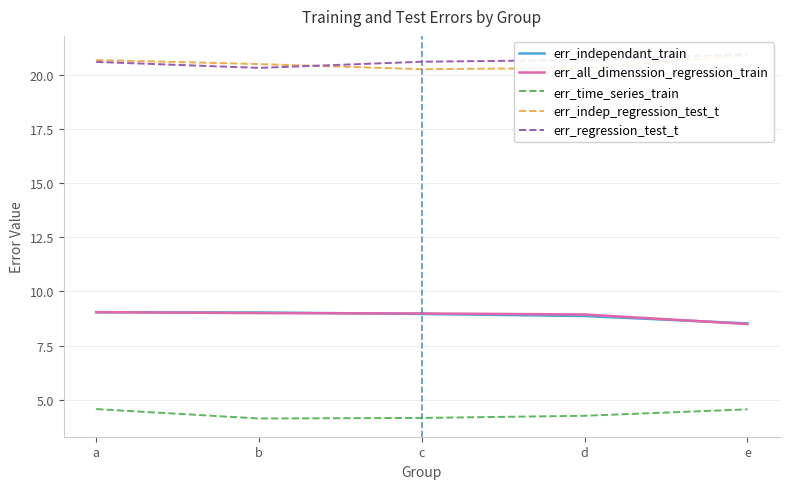

What is the difference between the maximum and minimum values in the err_regression_test_t series?

0.6